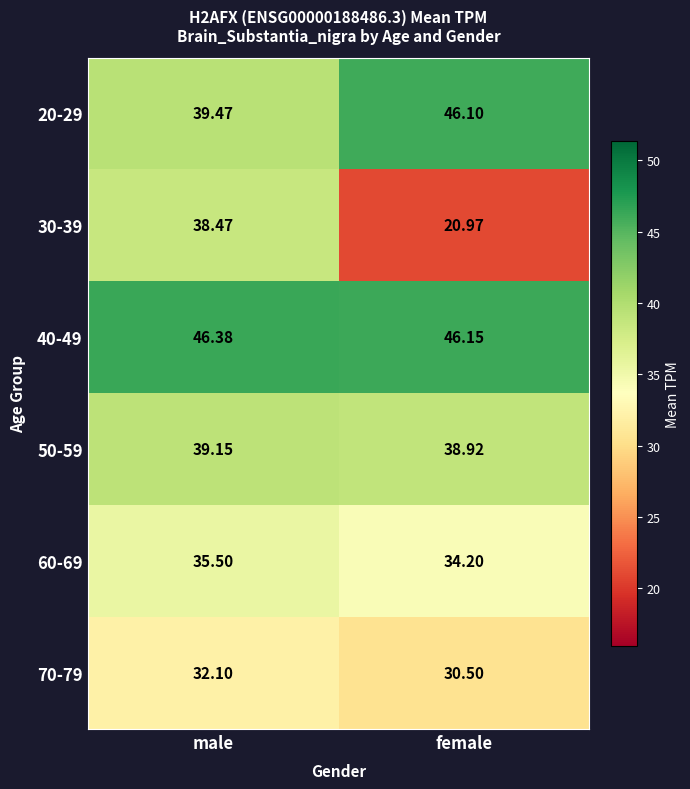

Which category has the highest value across all series?

male